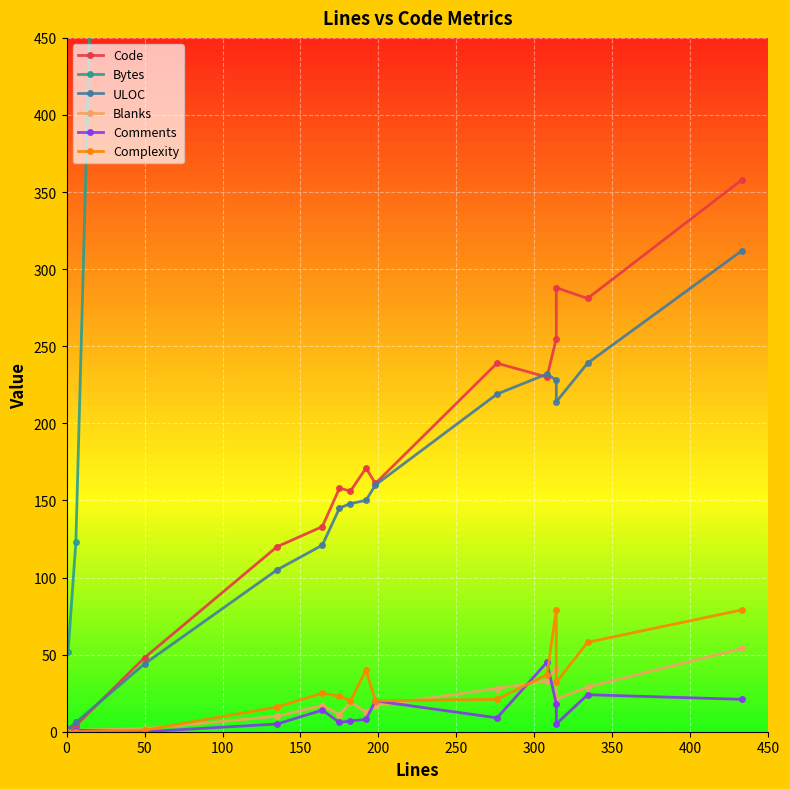

Is it true that Complexity equals 58 at 12?

False